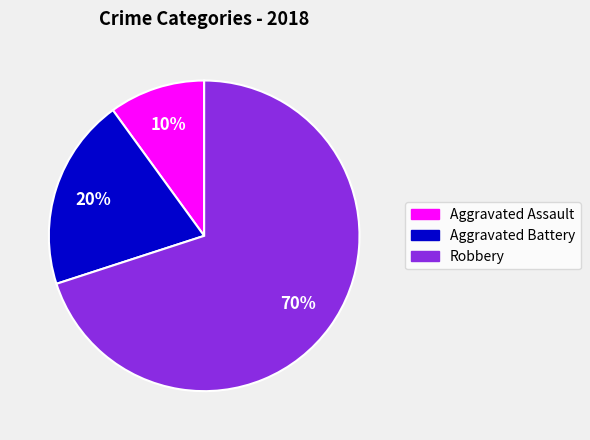

Is the sum of Aggravated Battery and Aggravated Assault greater than half?

No